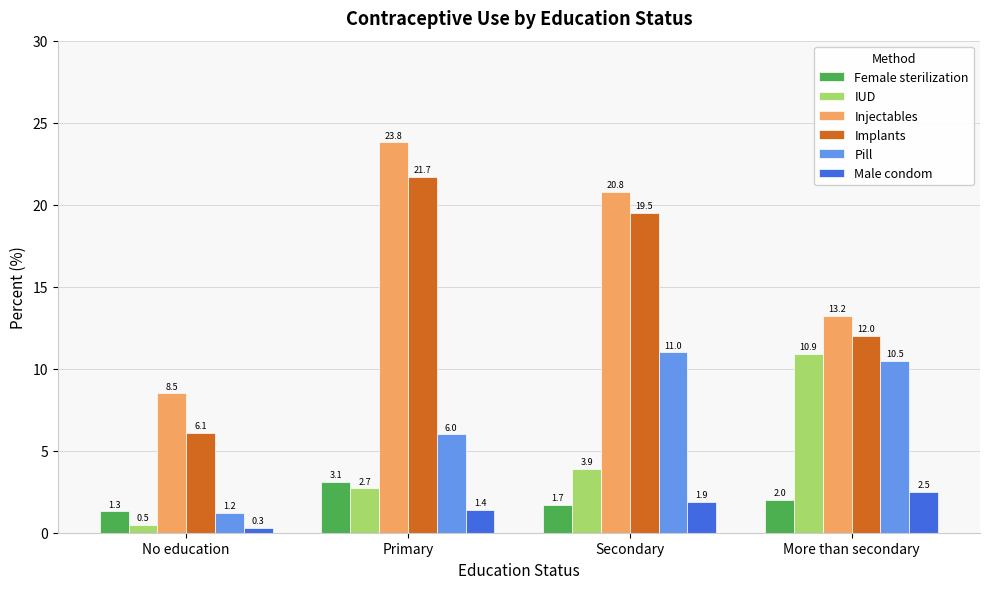

What is the difference between the maximum and minimum values in the Injectables series?

15.3